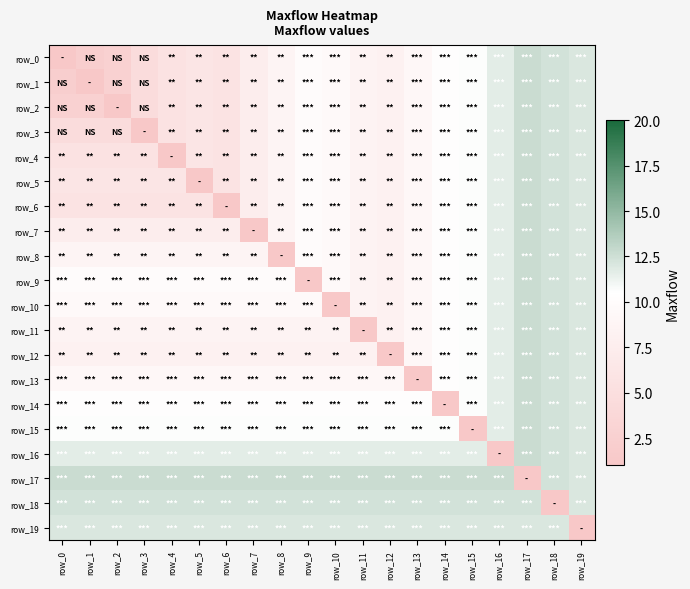

At which category does the chart reach its peak across all series?

row_17